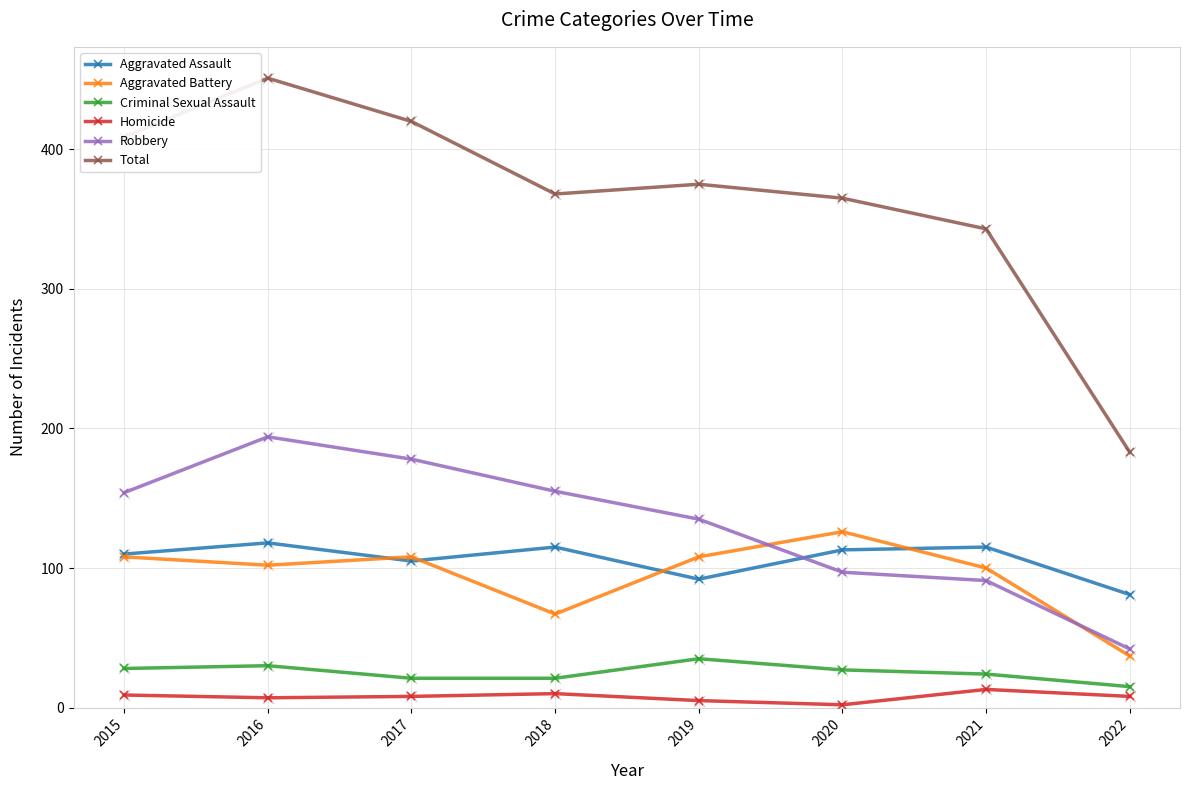

At which category is the sum across all series the highest?

2016